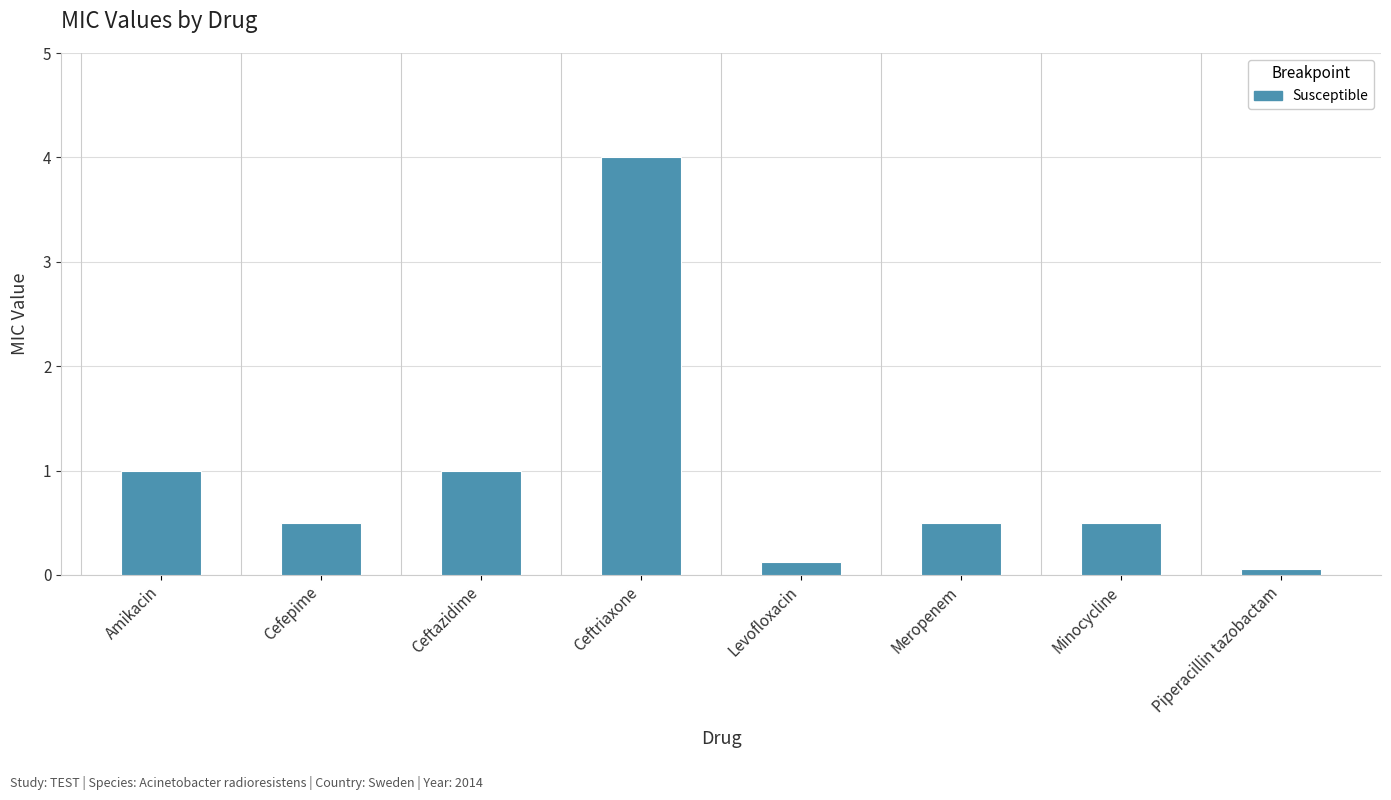

What is the value of the 7th bar from the left?

0.5